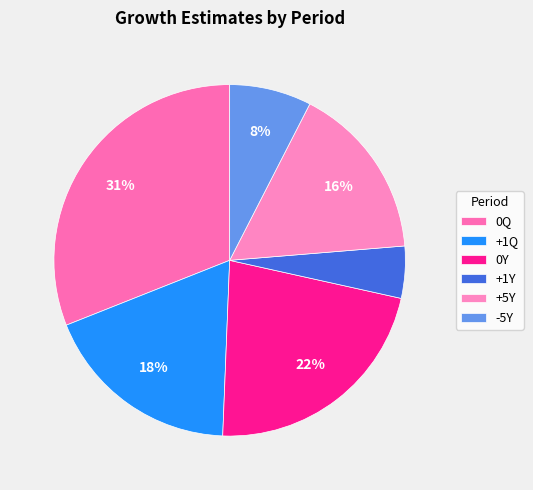

How many slices are in this pie chart?

6